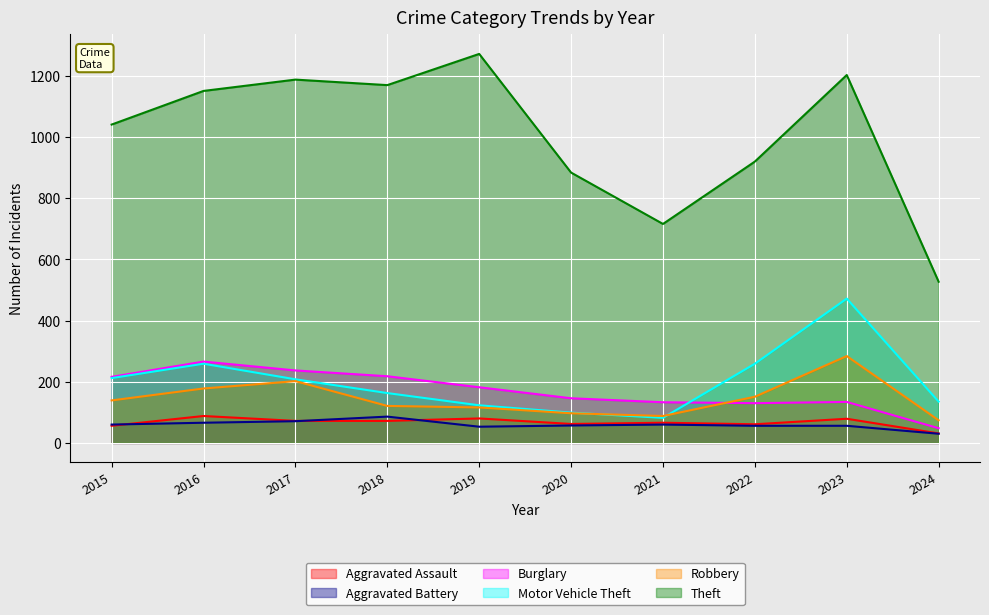

How many distinct data groups are displayed?

6